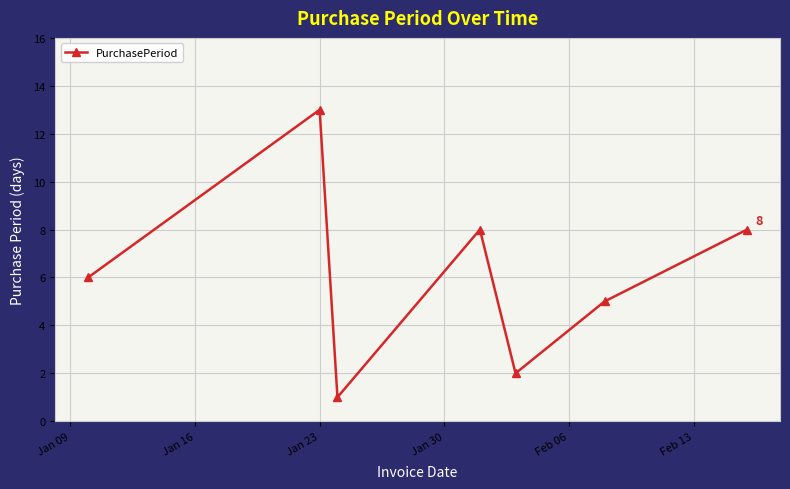

What is the maximum value shown in the chart?

13